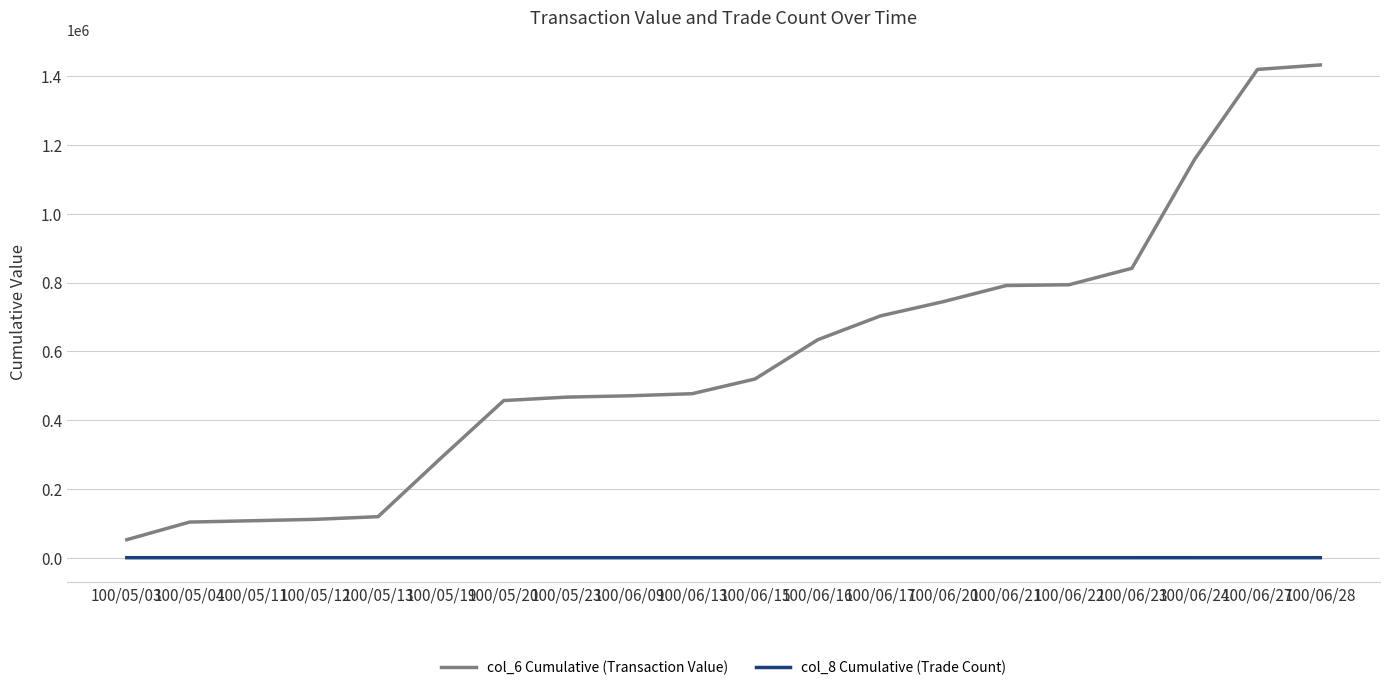

What is the greatest value displayed?

1432590